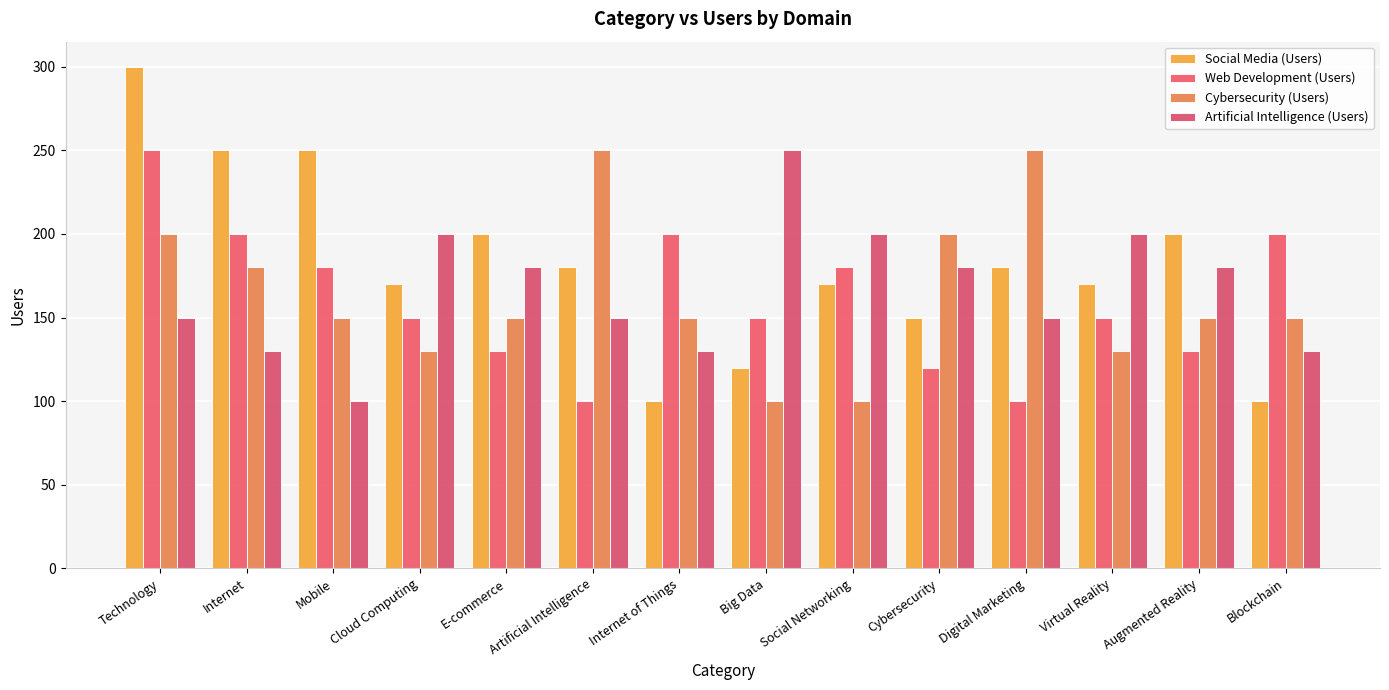

What is the highest value of the Artificial Intelligence (Users) series?

250